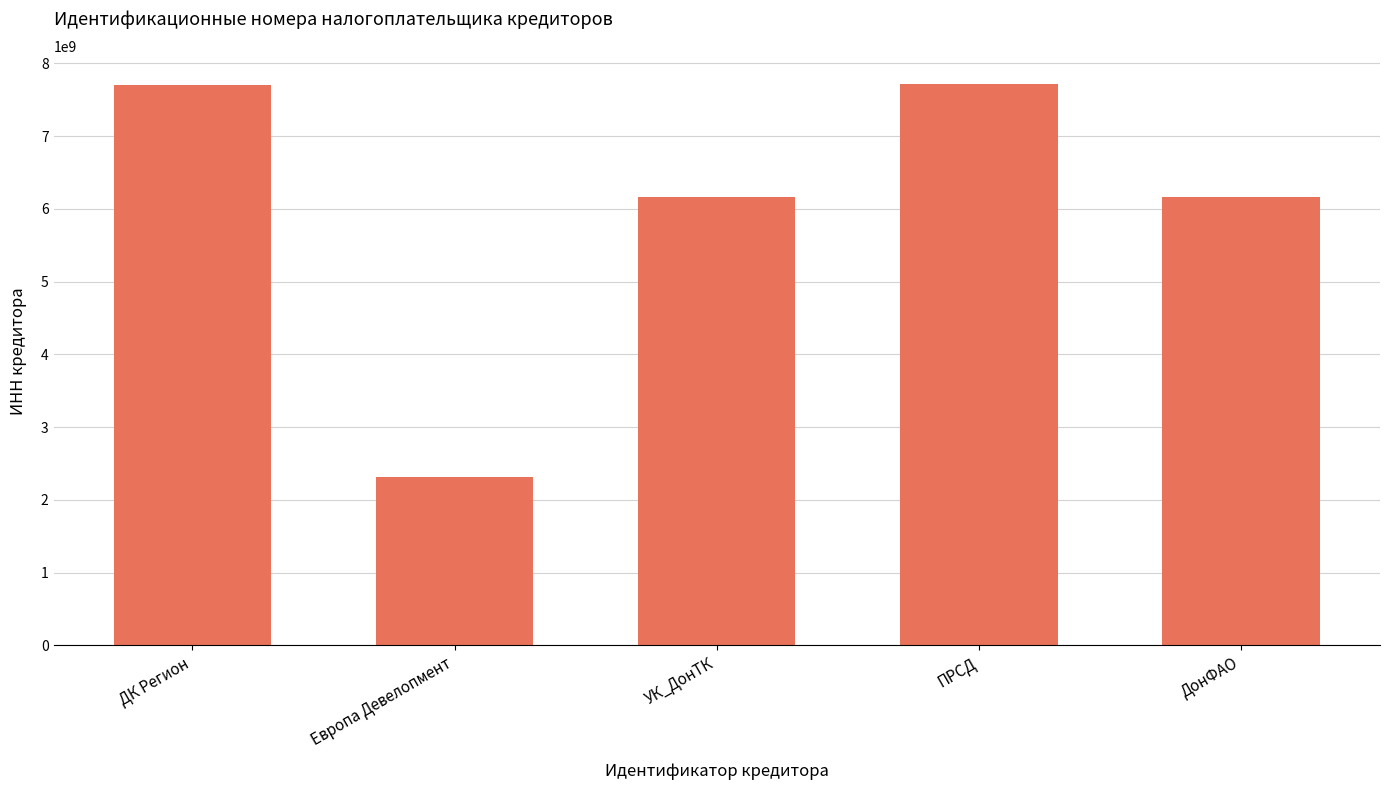

What is the label of the 2nd bar from the left?

Европа Девелопмент